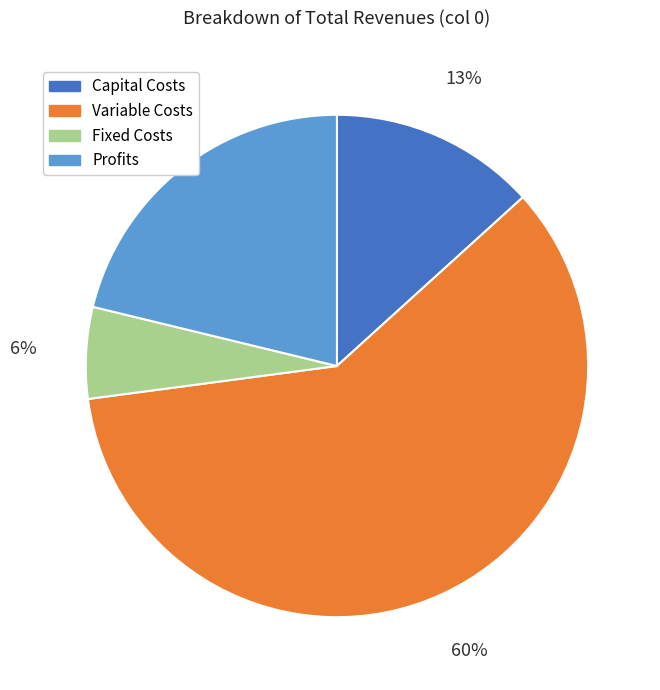

What percentage is the Fixed Costs slice, to the nearest percent?

6%